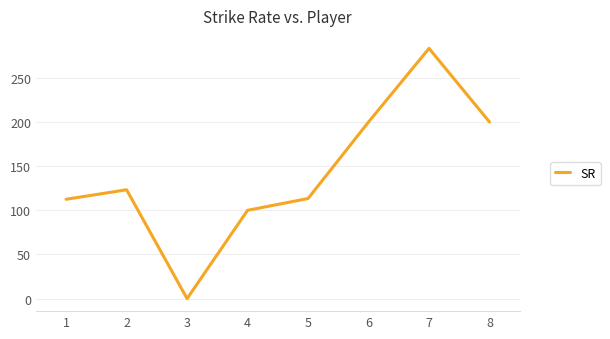

What is the change in value from 3 to 5?

+113.3